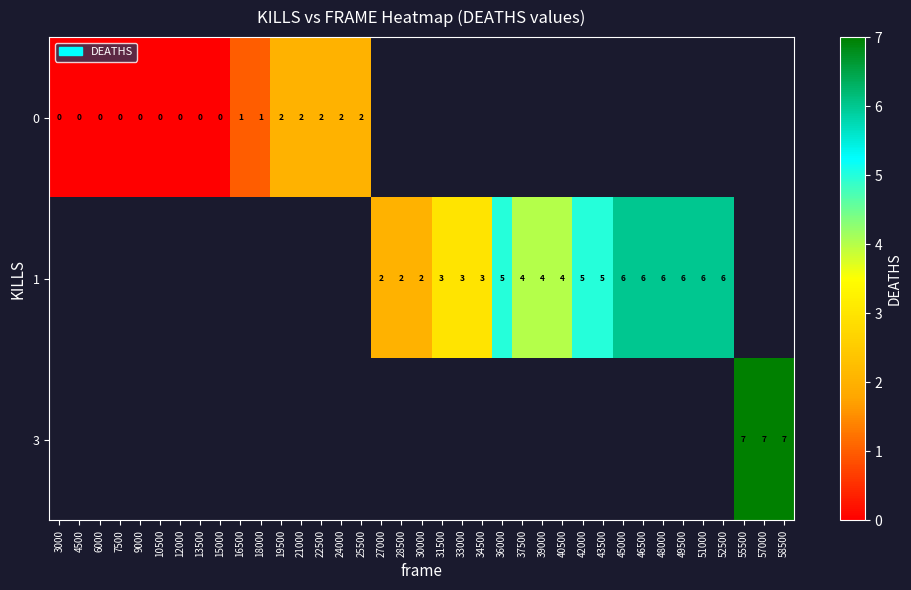

At how many categories does at least one series exceed 0?

28